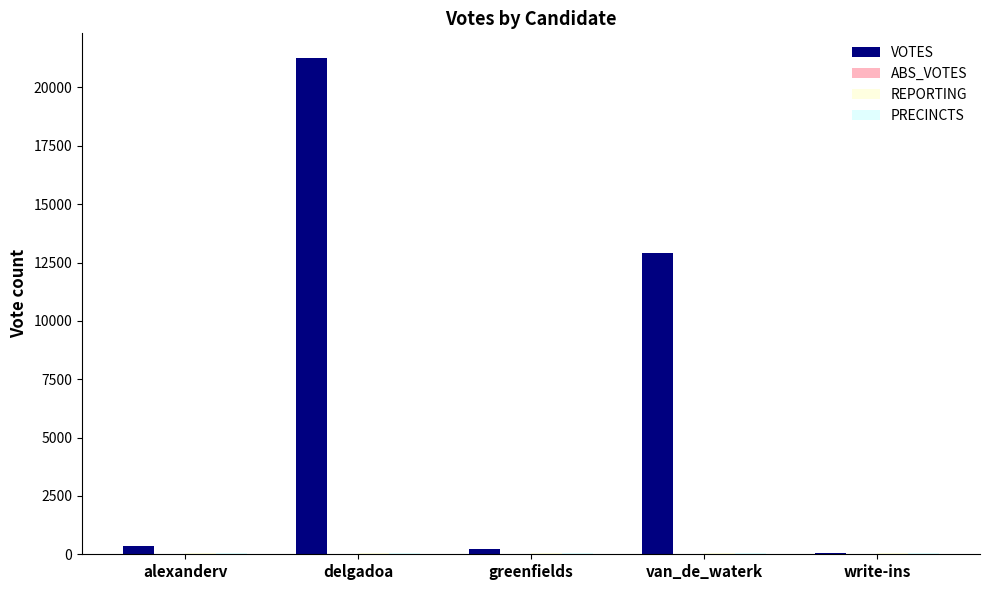

The VOTES series shows 21257 at delgadoa. True or false?

True